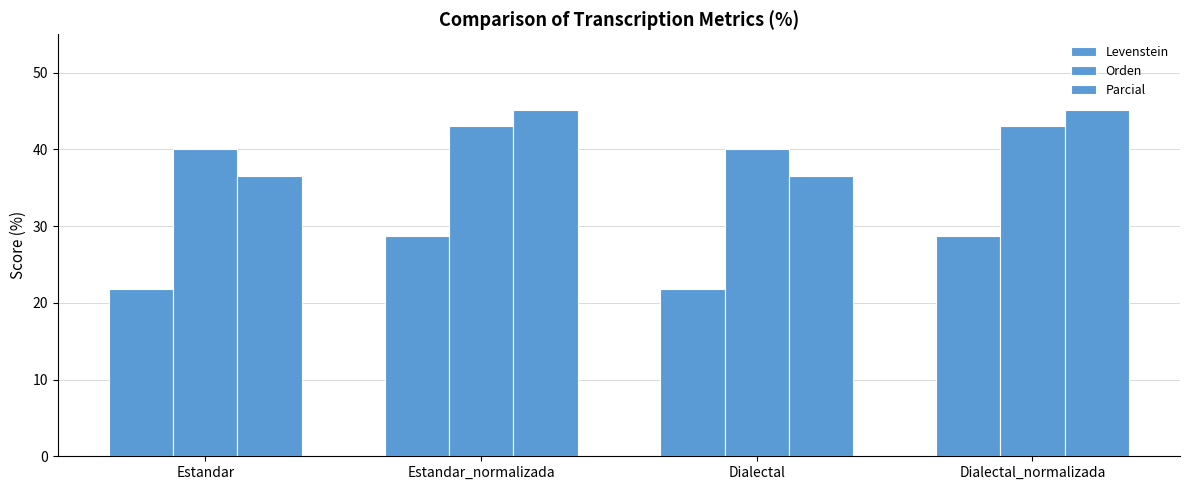

Reading left to right, what are all the values shown in this chart?

Levenstein: Estandar=21.7	Estandar_normalizada=28.7	Dialectal=21.7	Dialectal_normalizada=28.7
Orden: Estandar=40.0	Estandar_normalizada=43.1	Dialectal=40.0	Dialectal_normalizada=43.1
Parcial: Estandar=36.5	Estandar_normalizada=45.2	Dialectal=36.5	Dialectal_normalizada=45.2